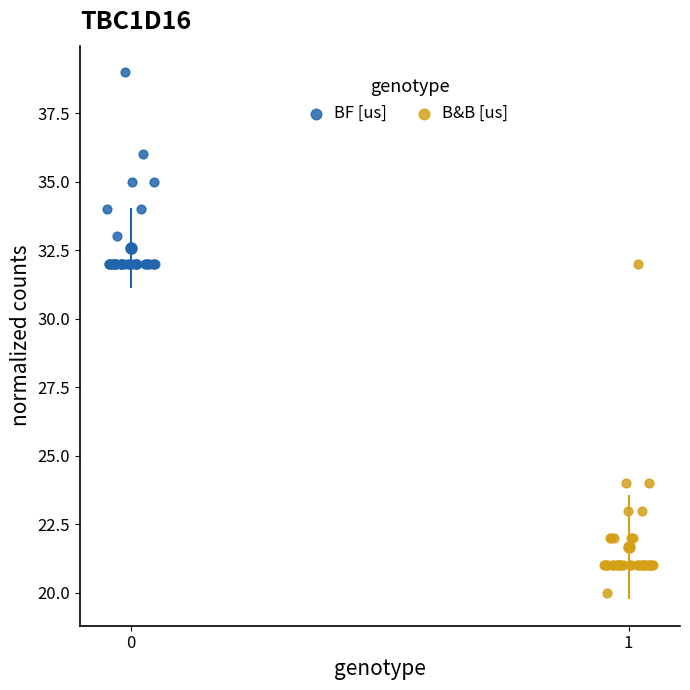

Which series contains the highest Y value?

BF [us]